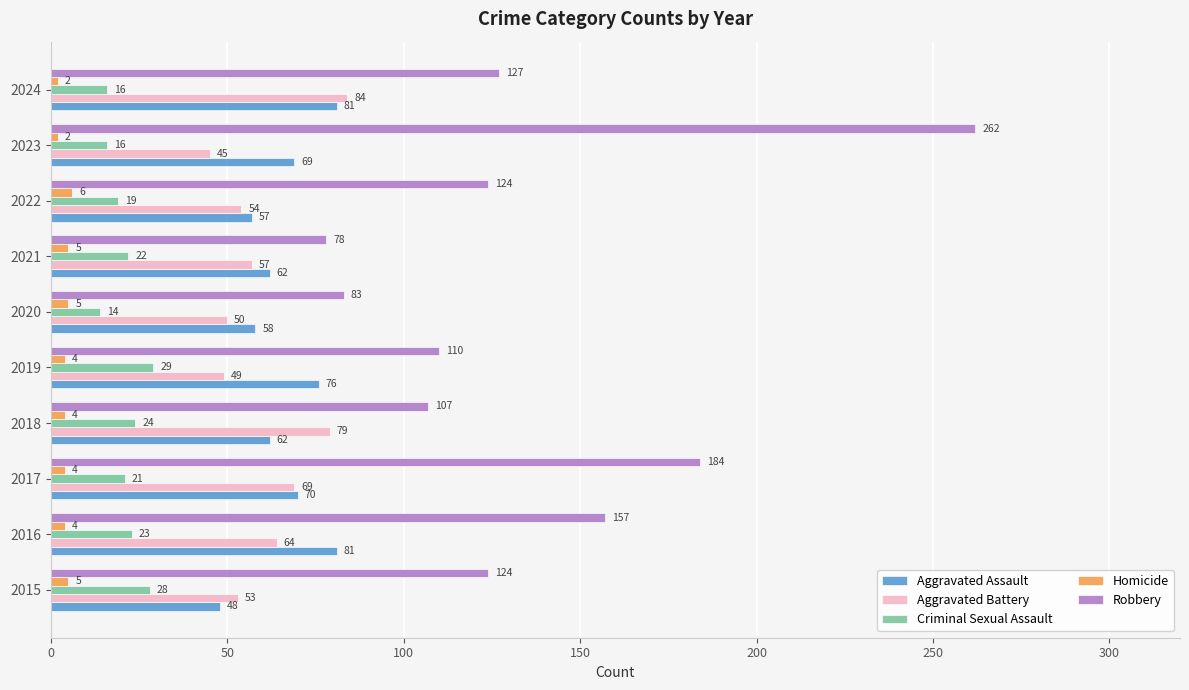

At how many categories does at least one series exceed 3?

10